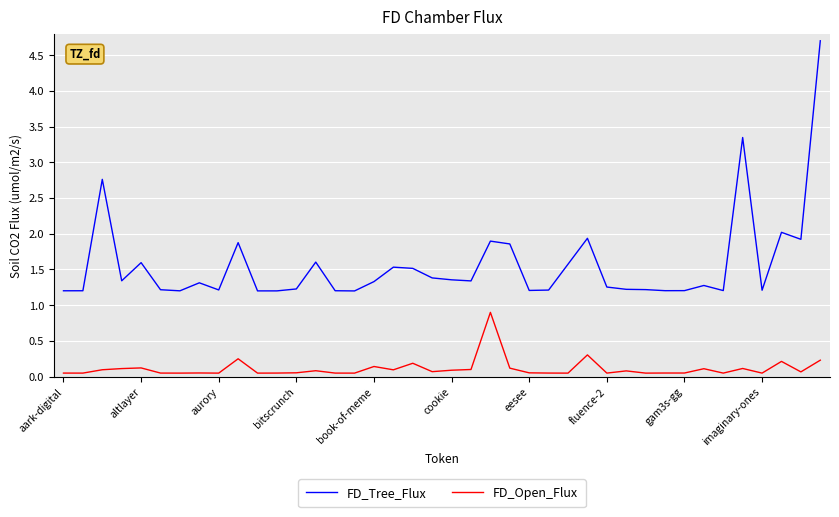

True or false: FD_Tree_Flux and FD_Open_Flux cross at least once.

False